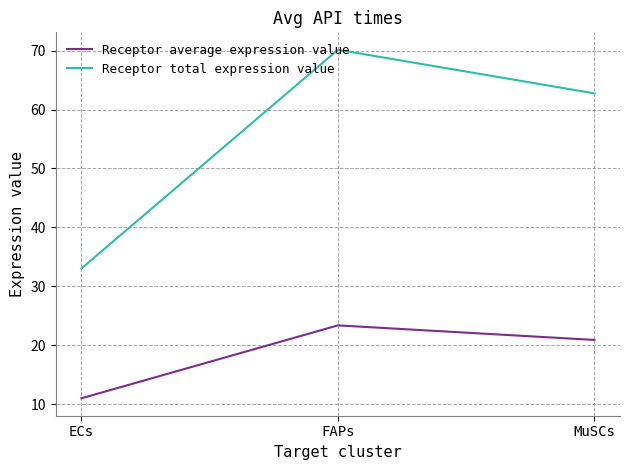

List the series in order of their peak value, lowest first.

Receptor average expression value, Receptor total expression value